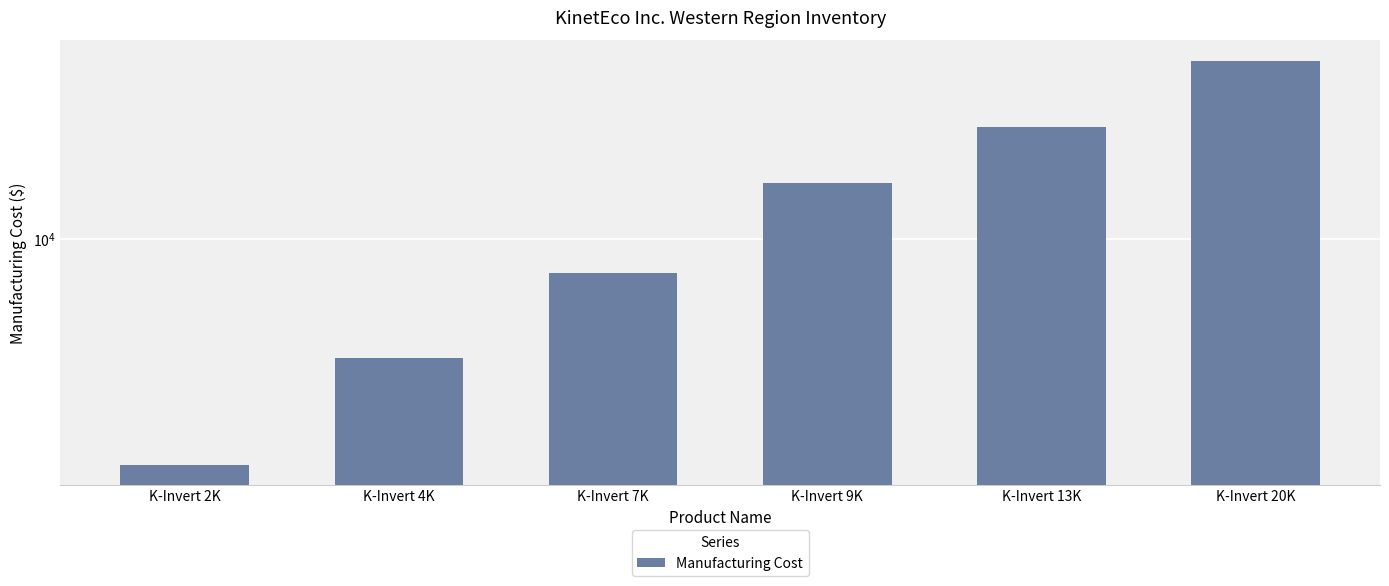

What is the difference between the maximum and minimum values?

29700